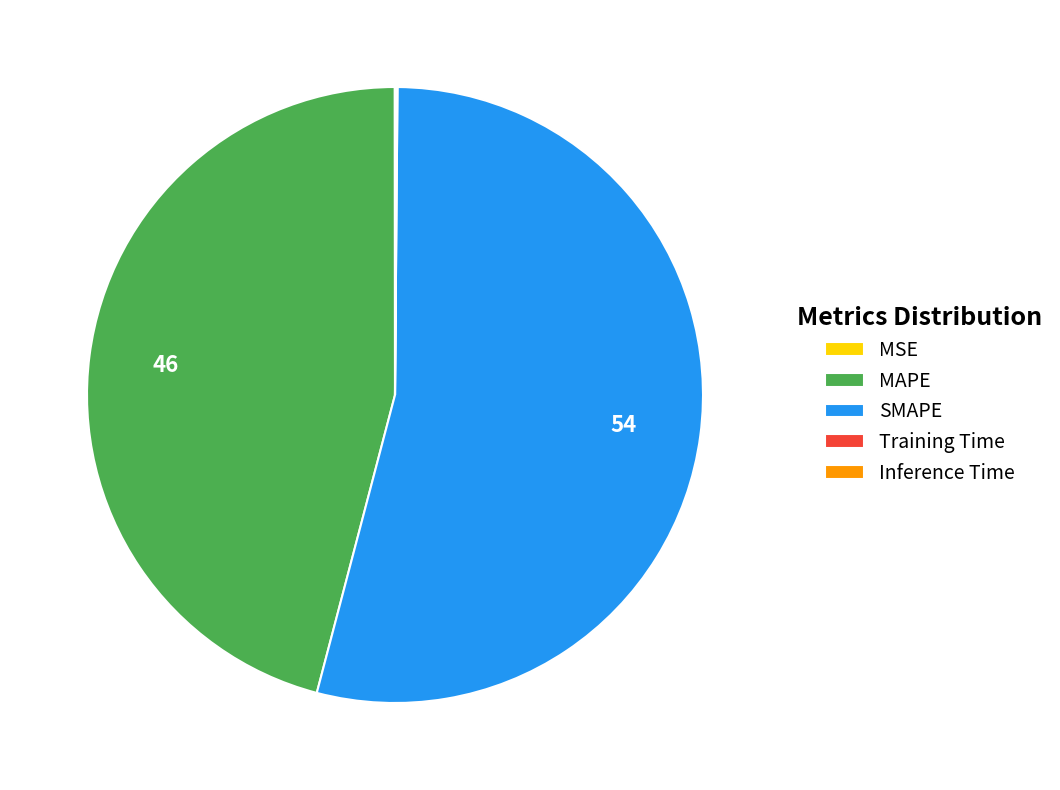

Is SMAPE the majority of the pie?

Yes